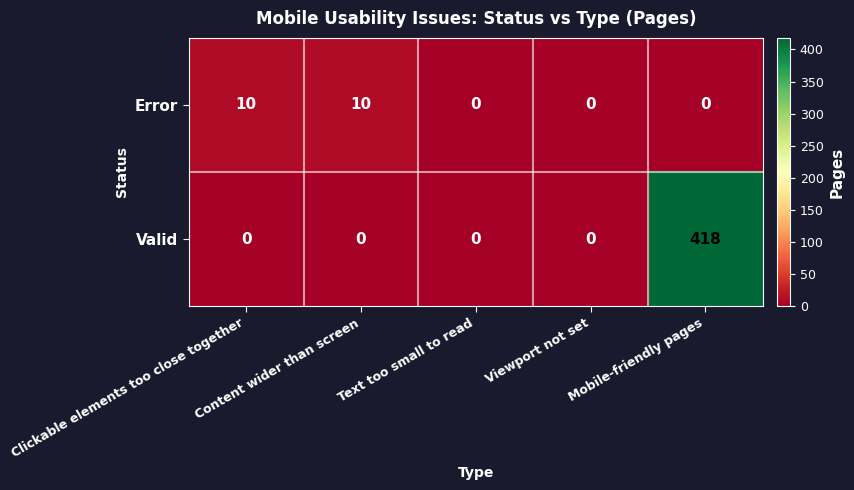

Which series has the largest total across all categories?

Valid